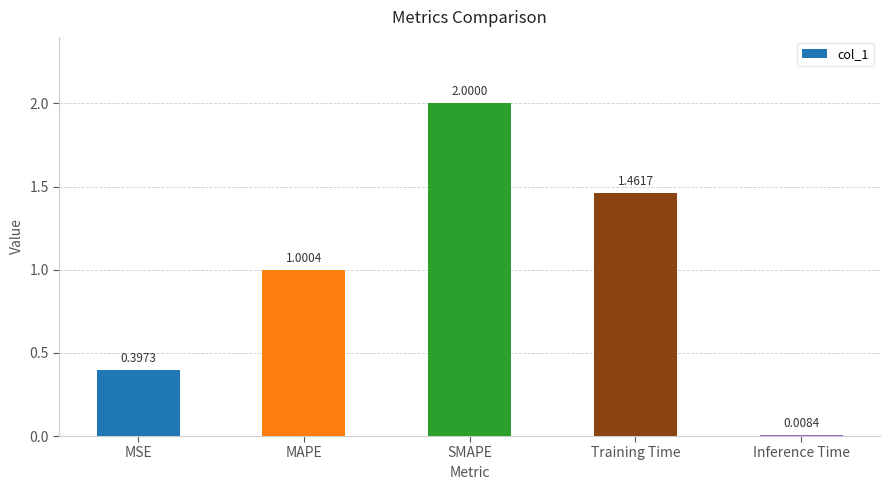

What is the sum of all values?

4.9